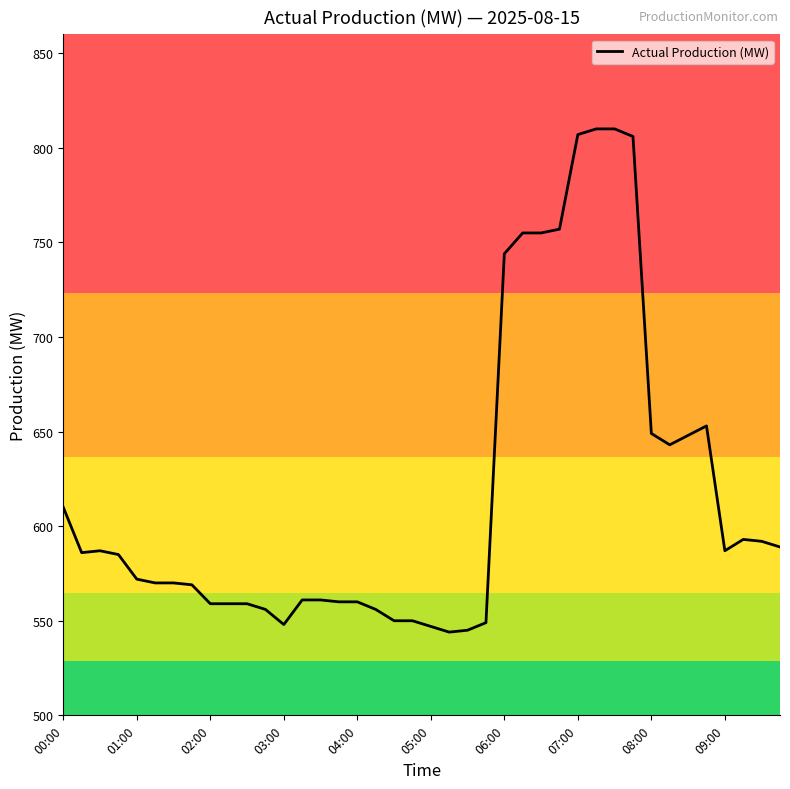

What is the smallest value displayed?

544